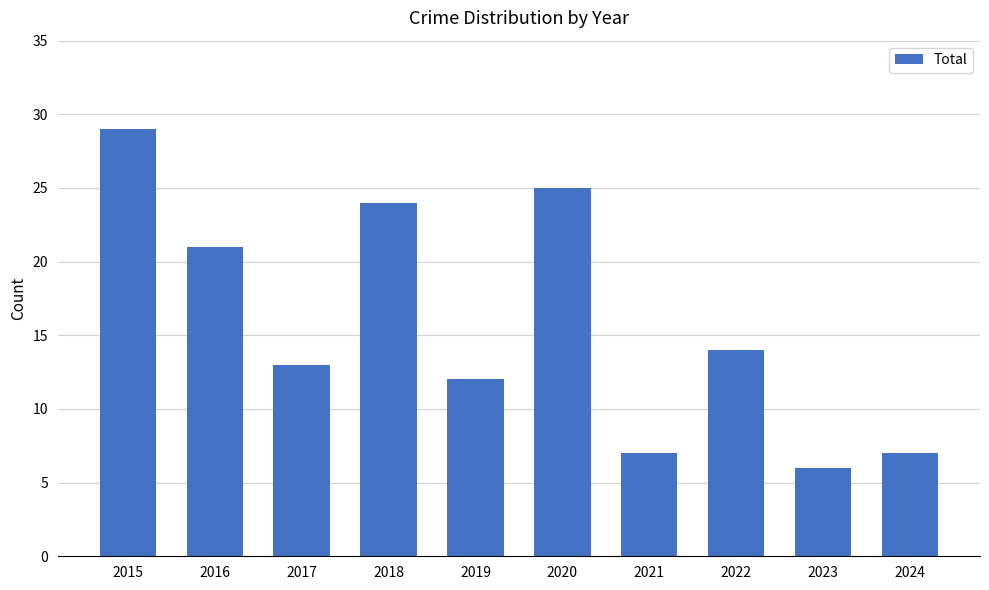

The value at 2019 is 3. True or false?

False